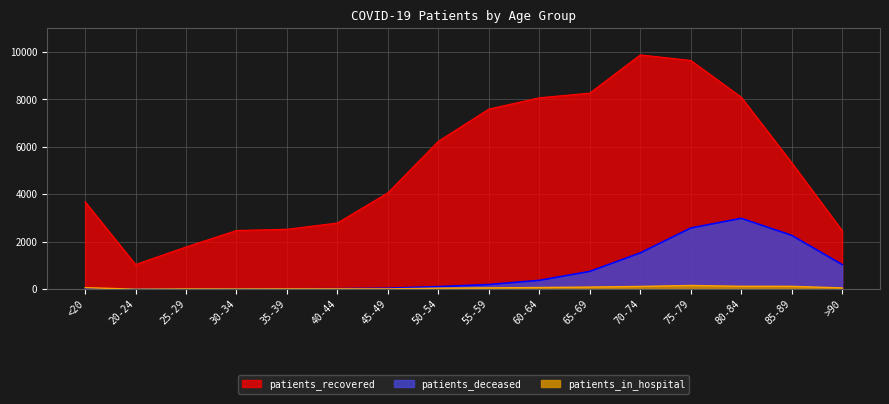

What position from the left is <20?

1